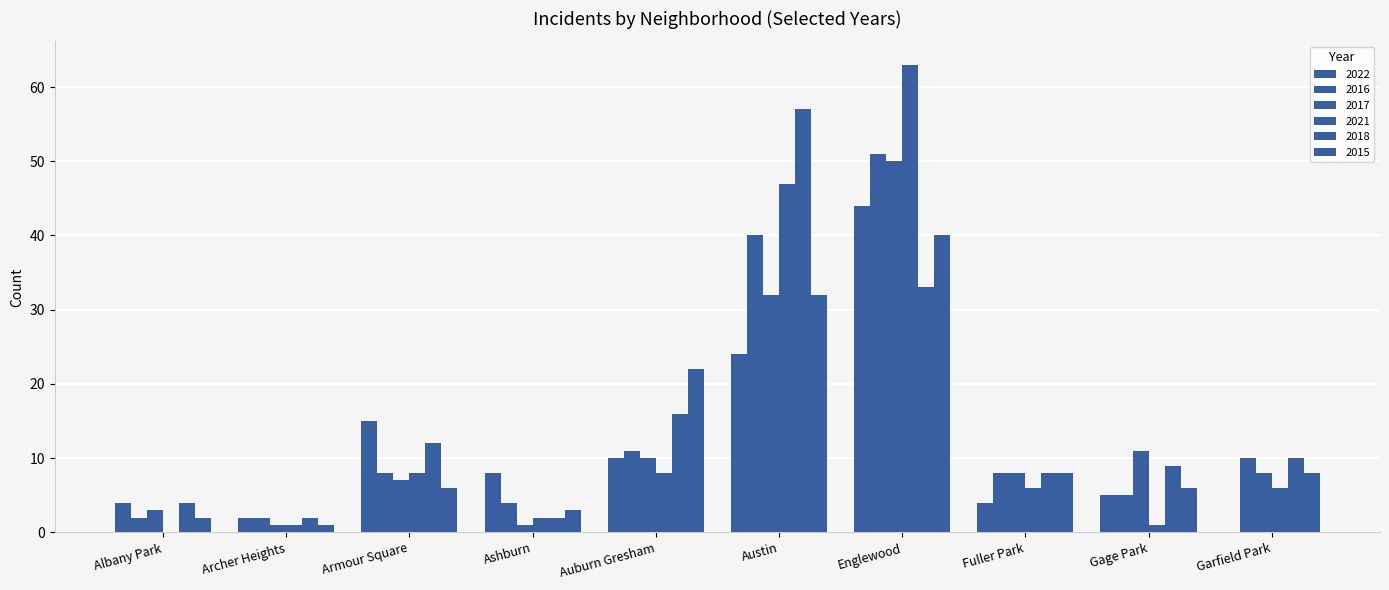

What is the value of the 2018 bar at the 7th from the left?

33